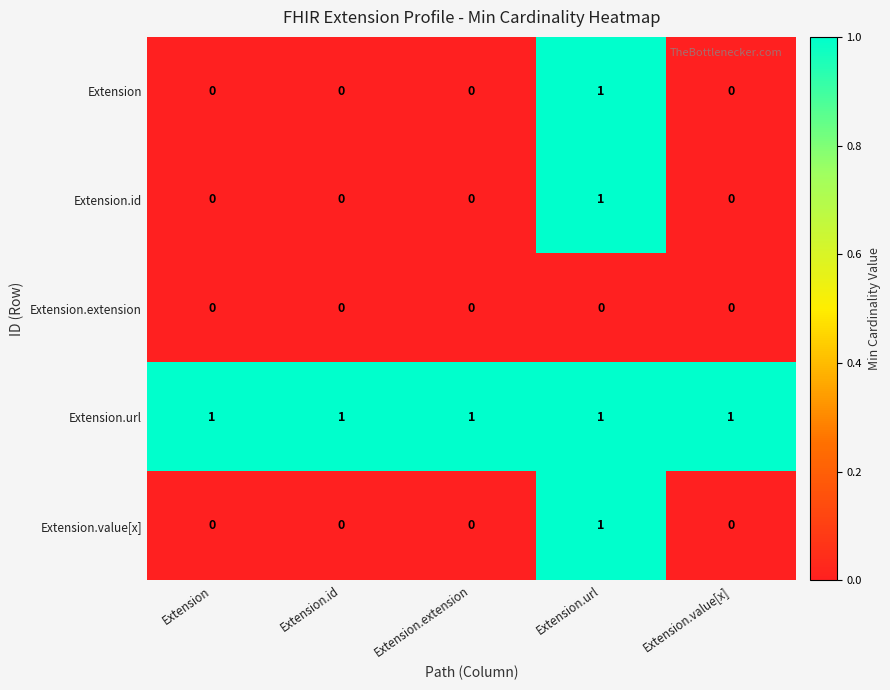

How many data points does each series have?

5